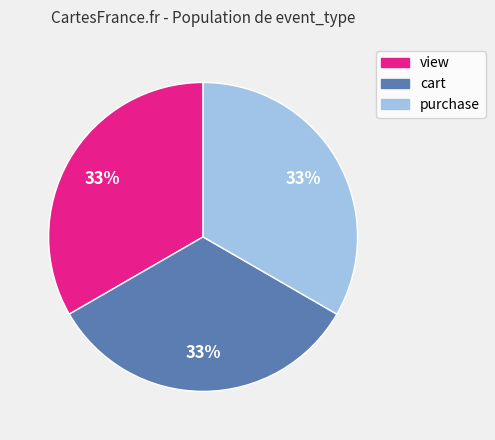

The cart slice represents 33% of the pie. True or false?

True